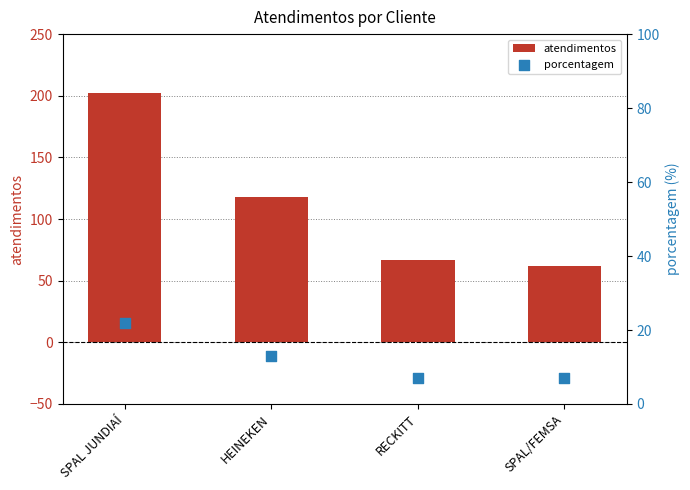

Which series reaches the minimum Y coordinate?

porcentagem